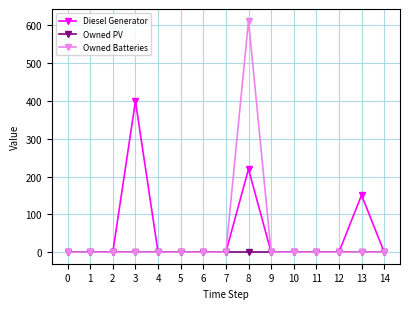

Rank the series by their maximum value, from highest to lowest.

Owned Batteries, Diesel Generator, Owned PV